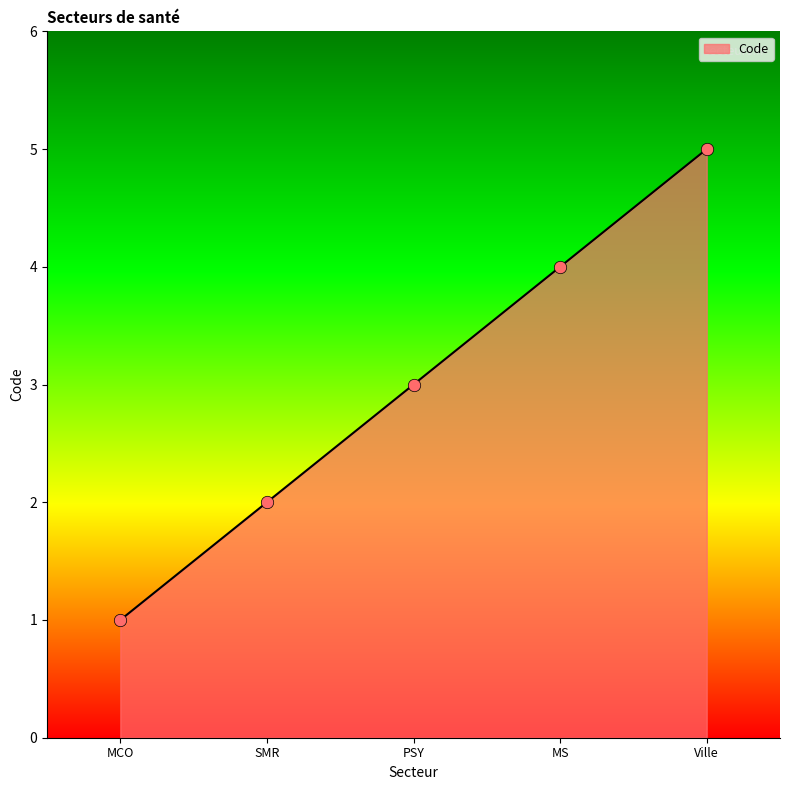

Which has a higher value, SMR or MCO?

SMR